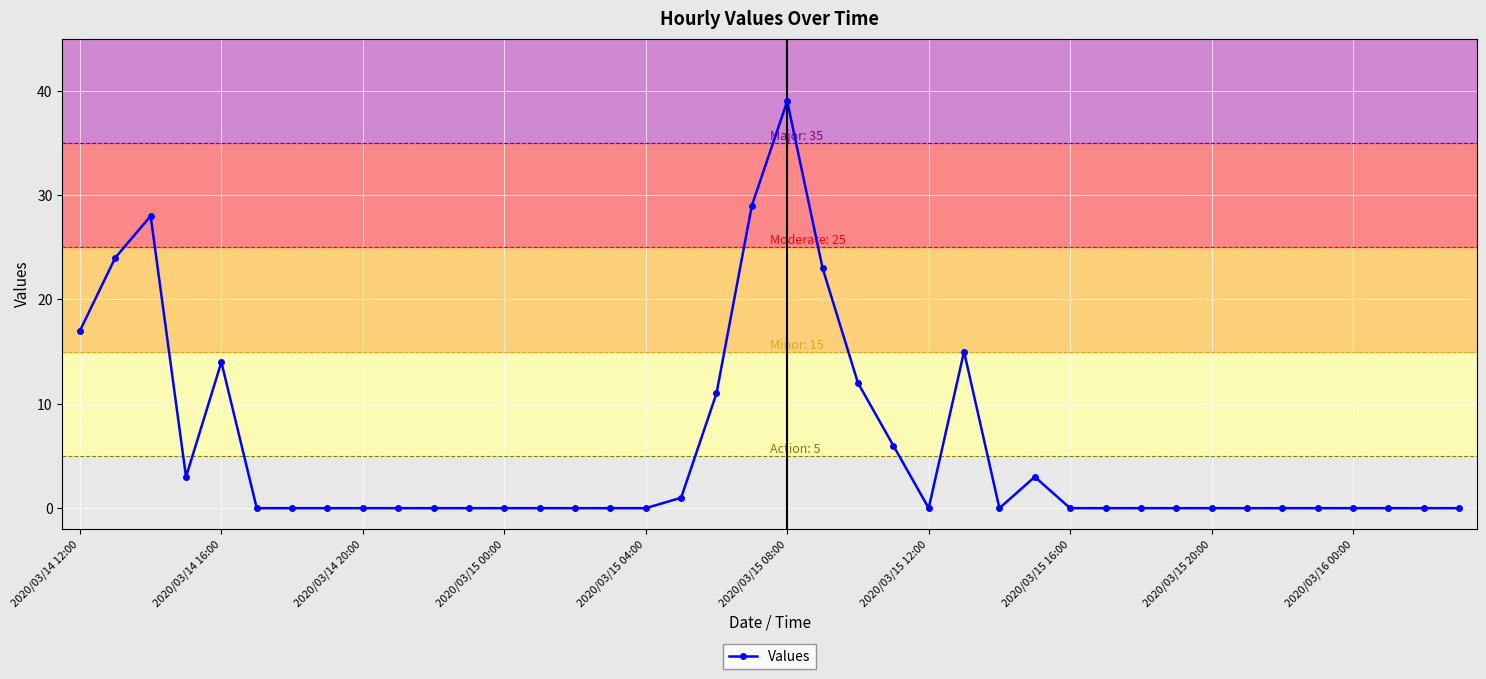

Does the chart display data point markers on the line(s)?

Yes